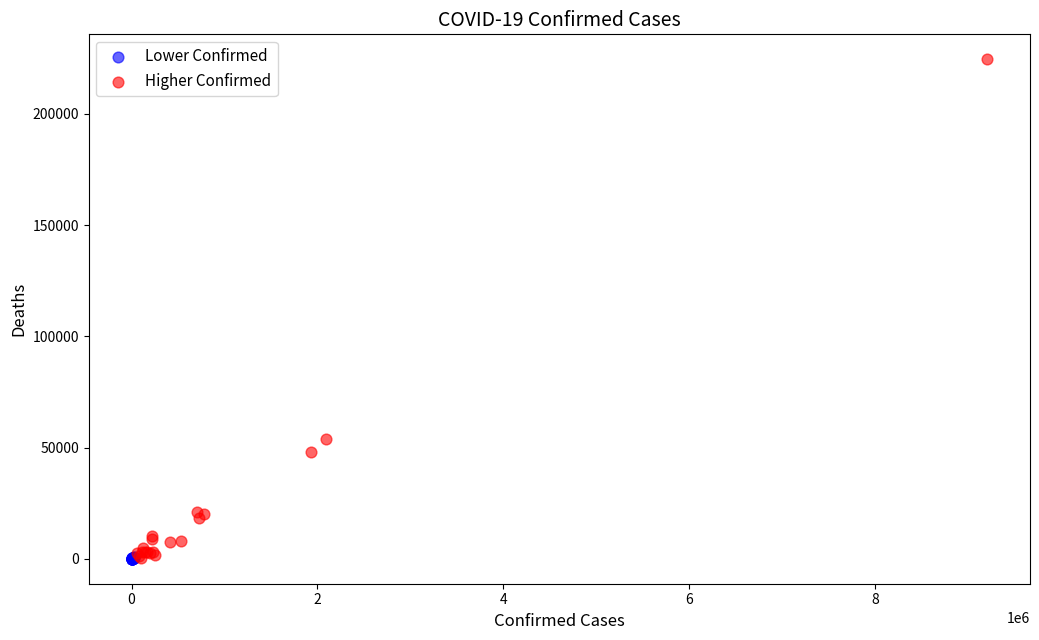

Which series reaches the maximum Y coordinate?

Higher Confirmed